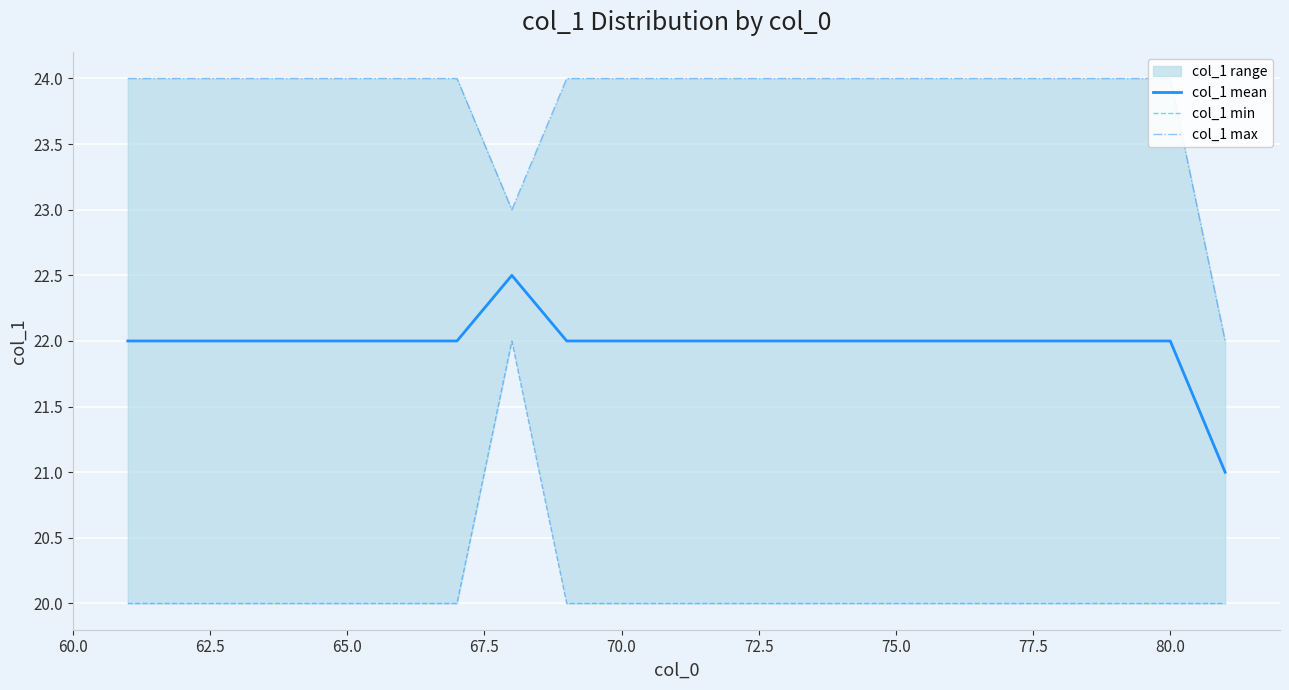

What is the lowest value of the col_1 mean series?

21.0